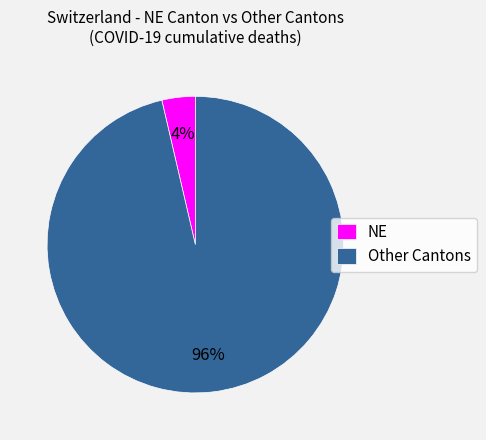

Rank the categories by value from highest to lowest.

Other Cantons, NE